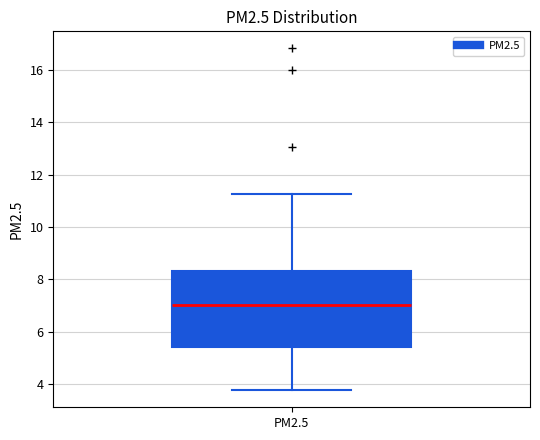

Where does the upper whisker of the box for PM2.5 end on the y-axis? The values are not printed on the chart, so give them approximately, as read against the axis.

11.2